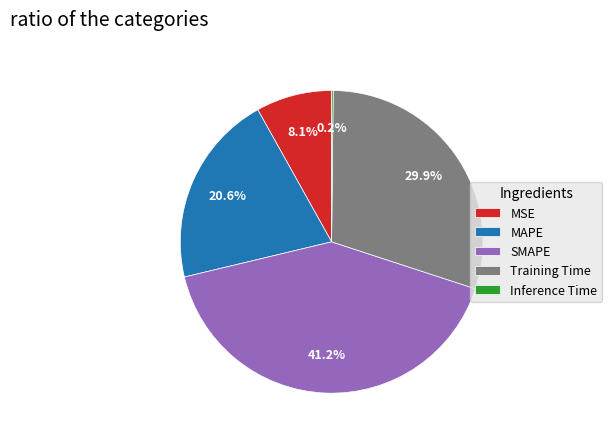

Combined, do MSE and MAPE account for over 50%?

No